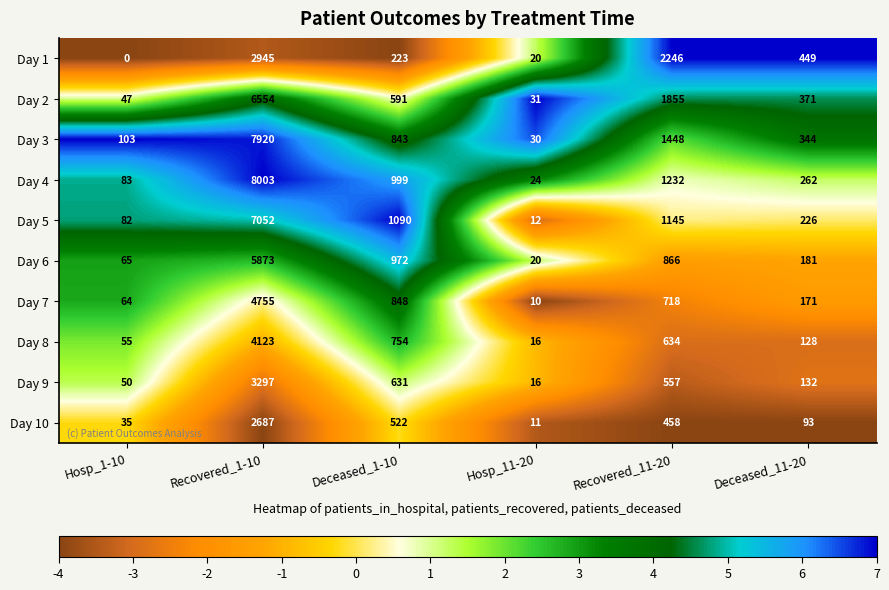

What is the sum of all Day 9 values?

4683